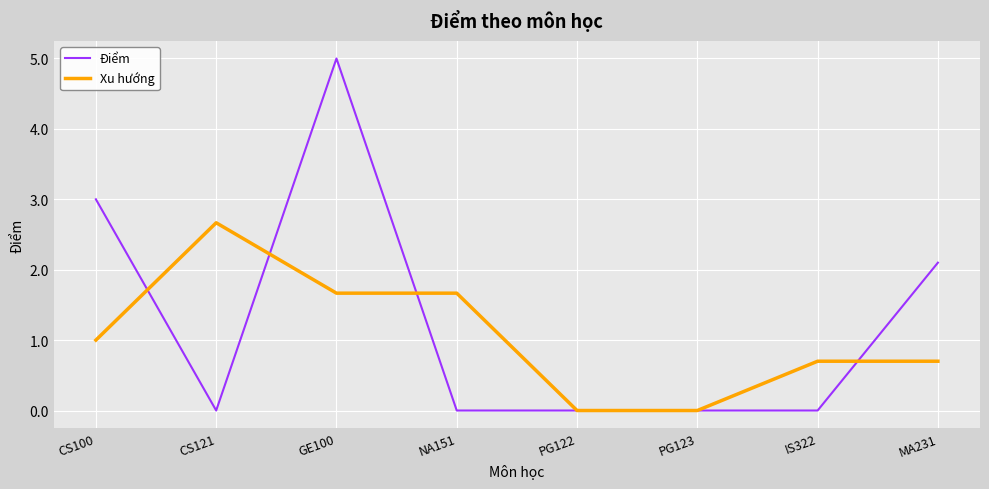

Does the chart have visible grid lines?

Yes